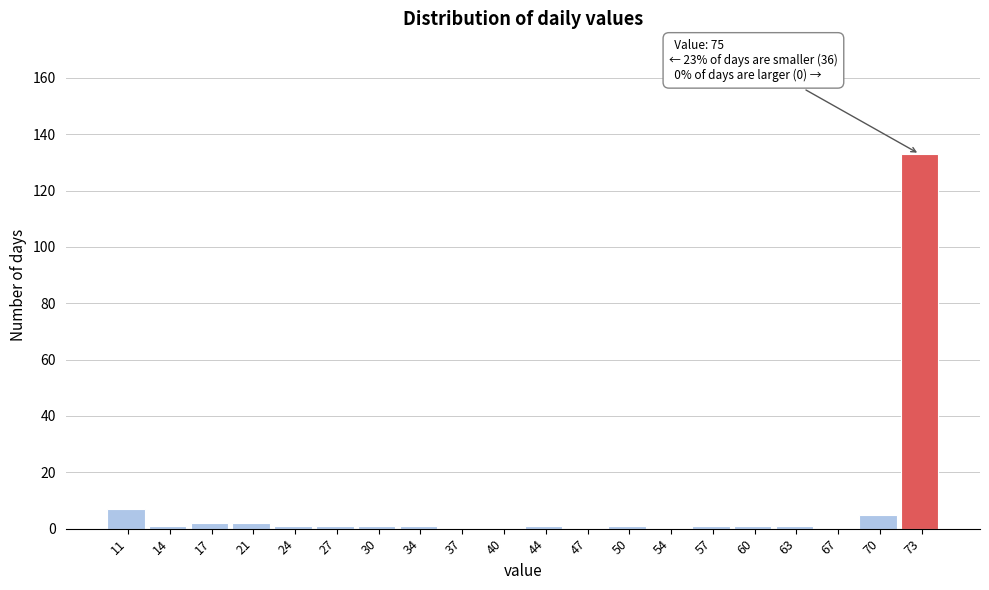

Over which range of the x-axis is the bar tallest?

71.7 to 75.0